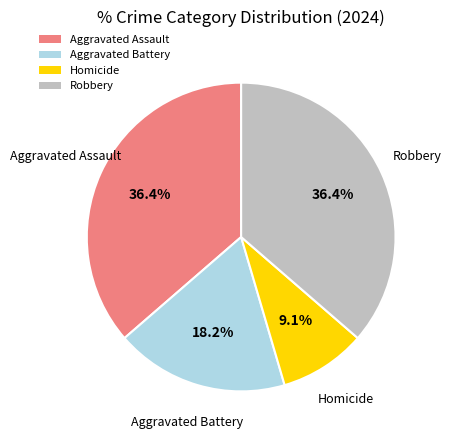

Which slice is the smallest?

Homicide